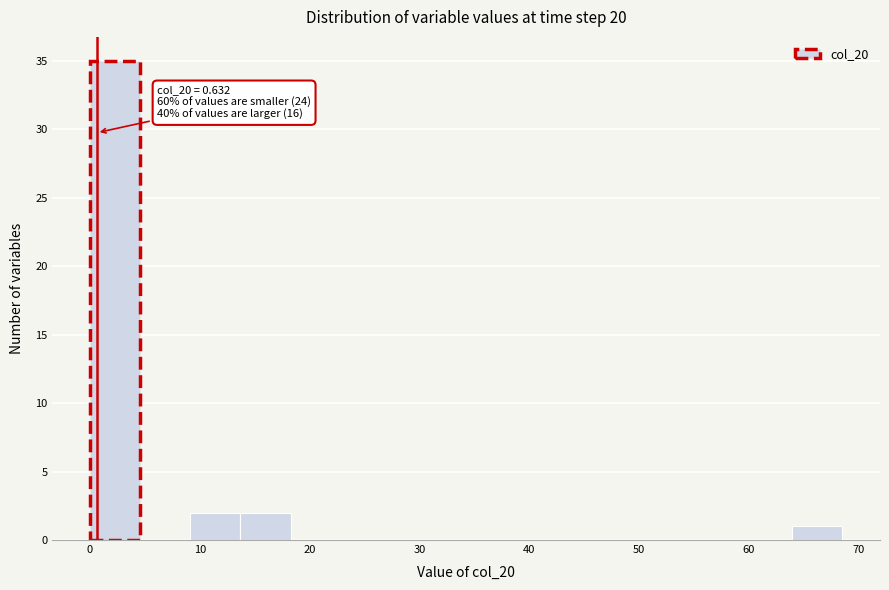

Which range on the x-axis has the tallest bar?

0 to 5